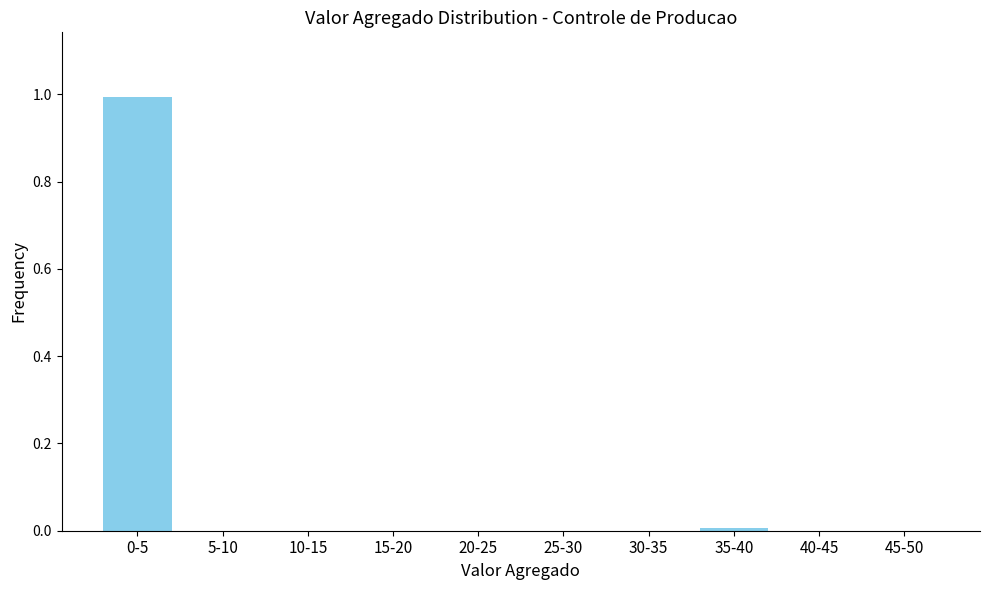

What is the sum of all values?

1.0